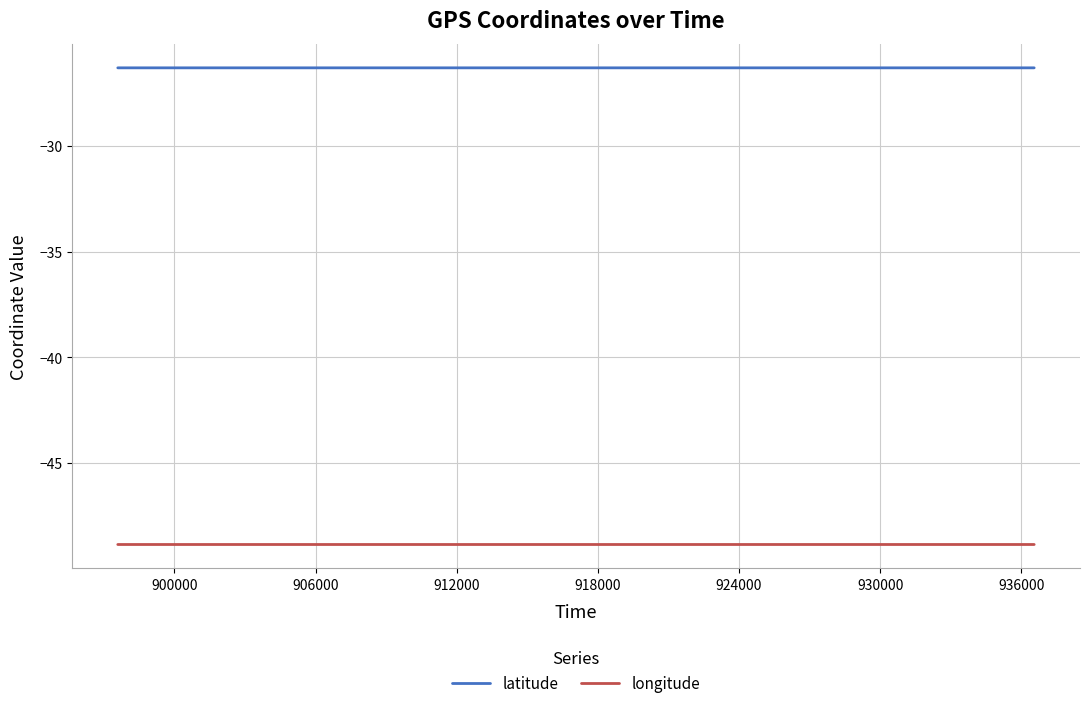

Rank the series by their maximum value, from highest to lowest.

latitude, longitude